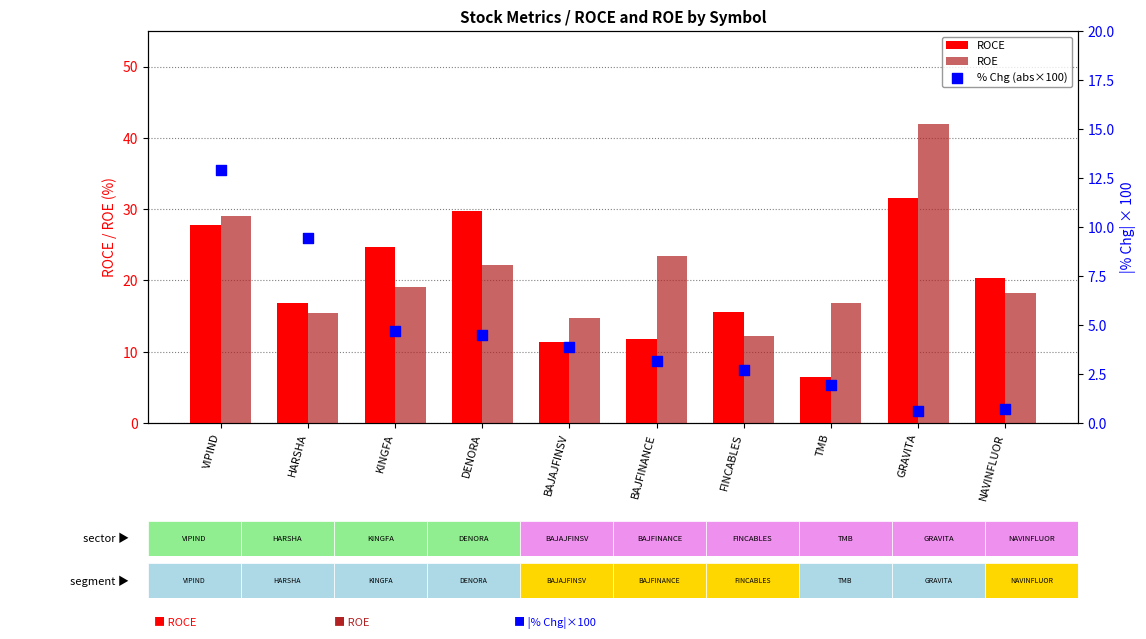

Which series has the largest Y range (max minus min)?

ROE